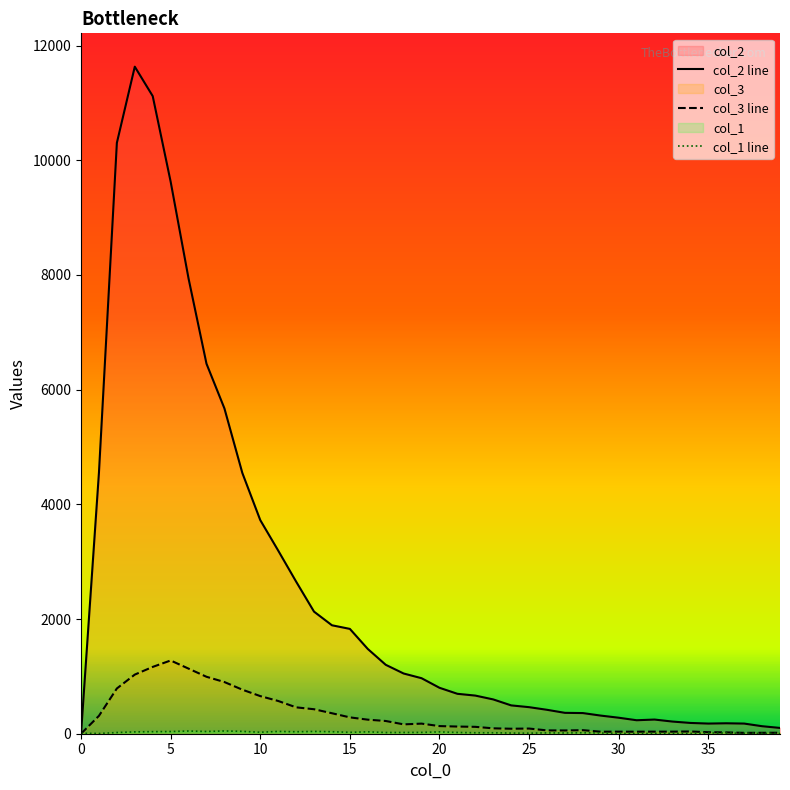

At 33, list the series in order from largest to smallest.

col_2 line, col_3 line, col_1 line